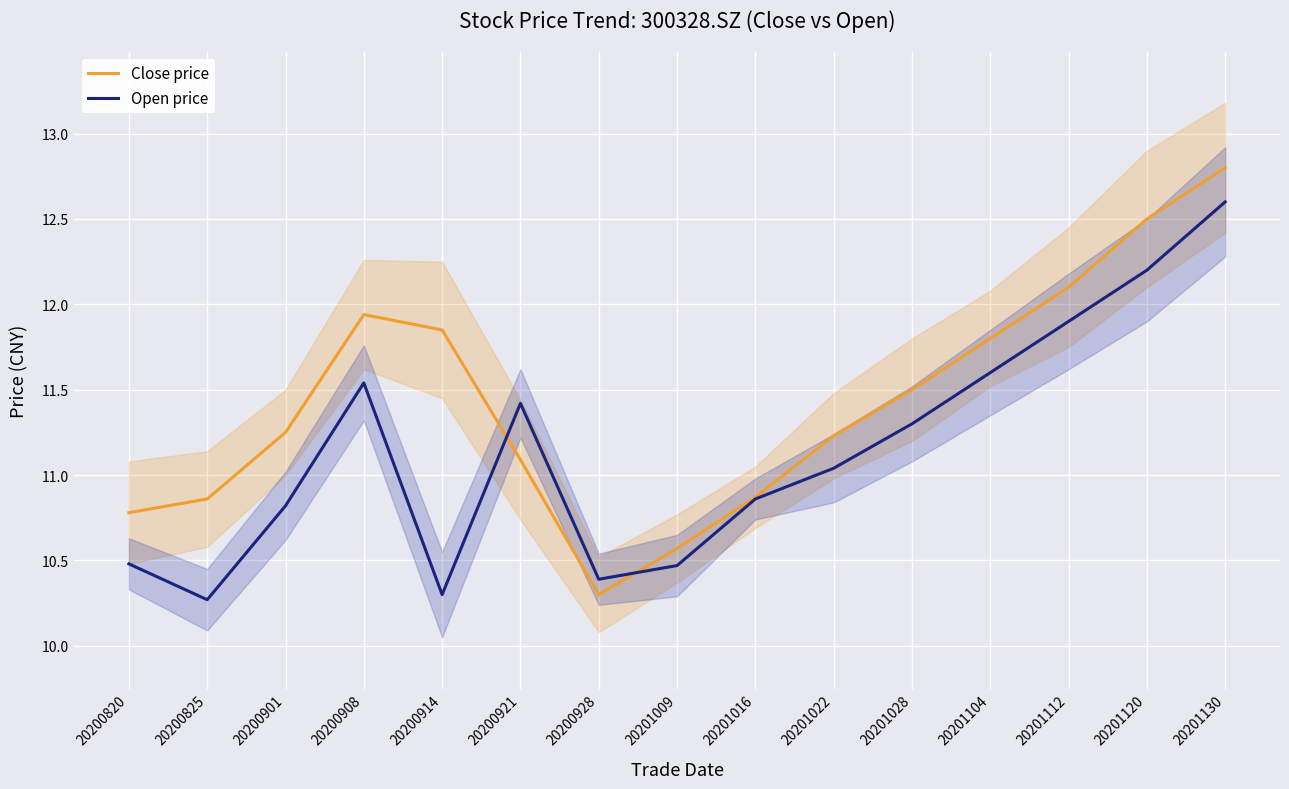

What is the minimum value shown in the chart?

10.3